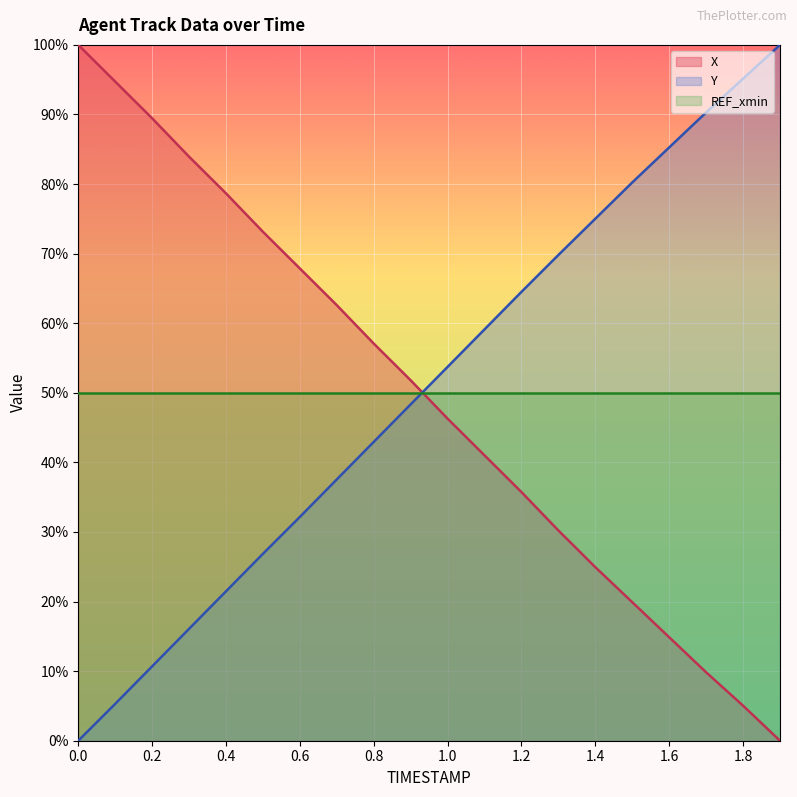

At 1.6, list the series in order from largest to smallest.

Y, REF_xmin, X